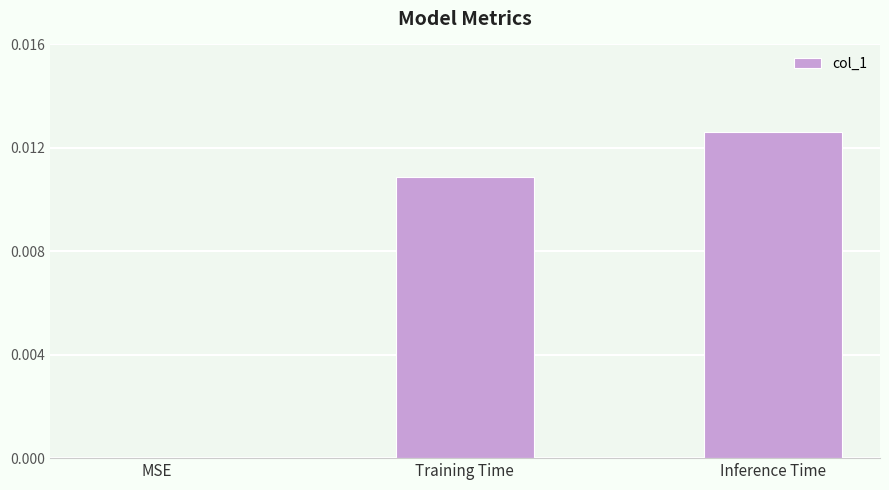

Are the bars grouped side by side (vs. stacked)?

No